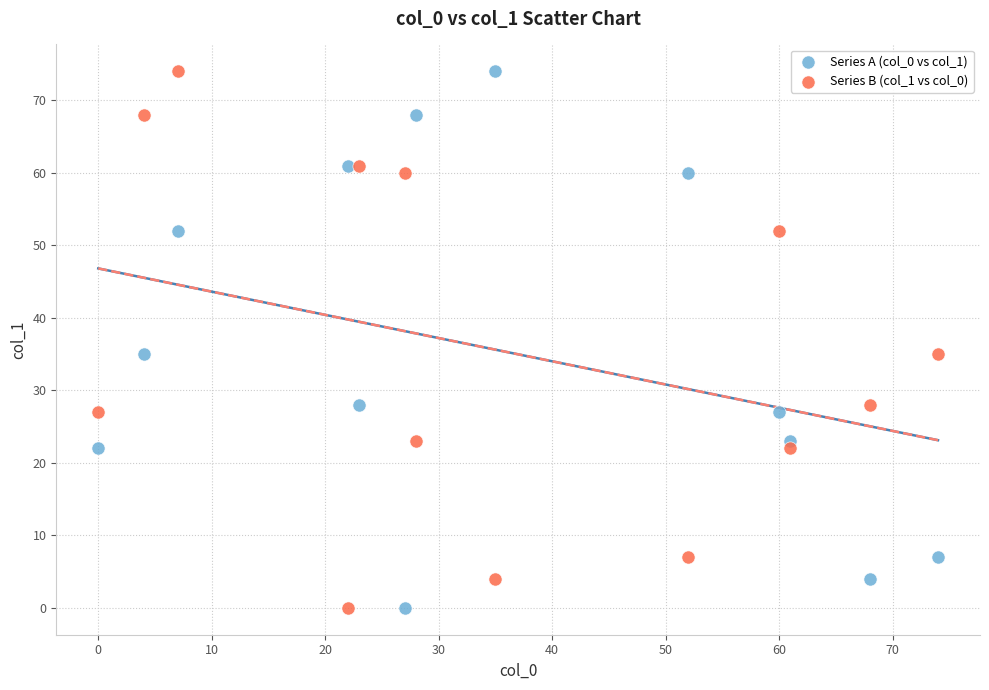

What are all the series names shown in the legend?

Series A (col_0 vs col_1), Series B (col_1 vs col_0)